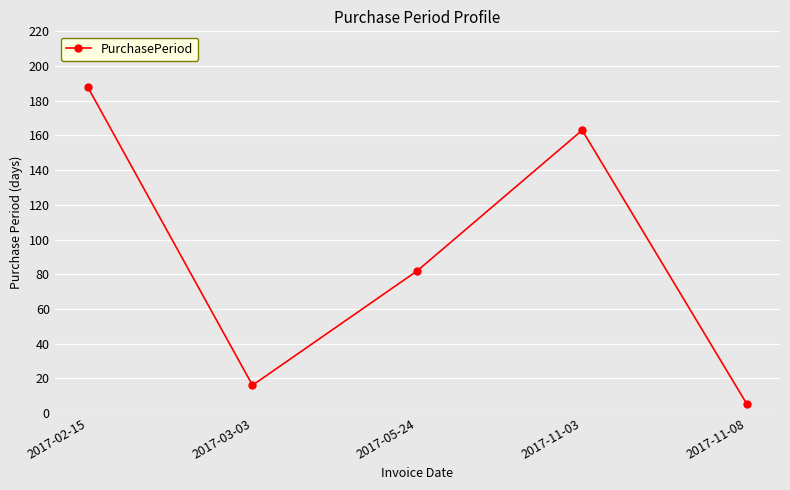

How many distinct data groups are displayed?

1